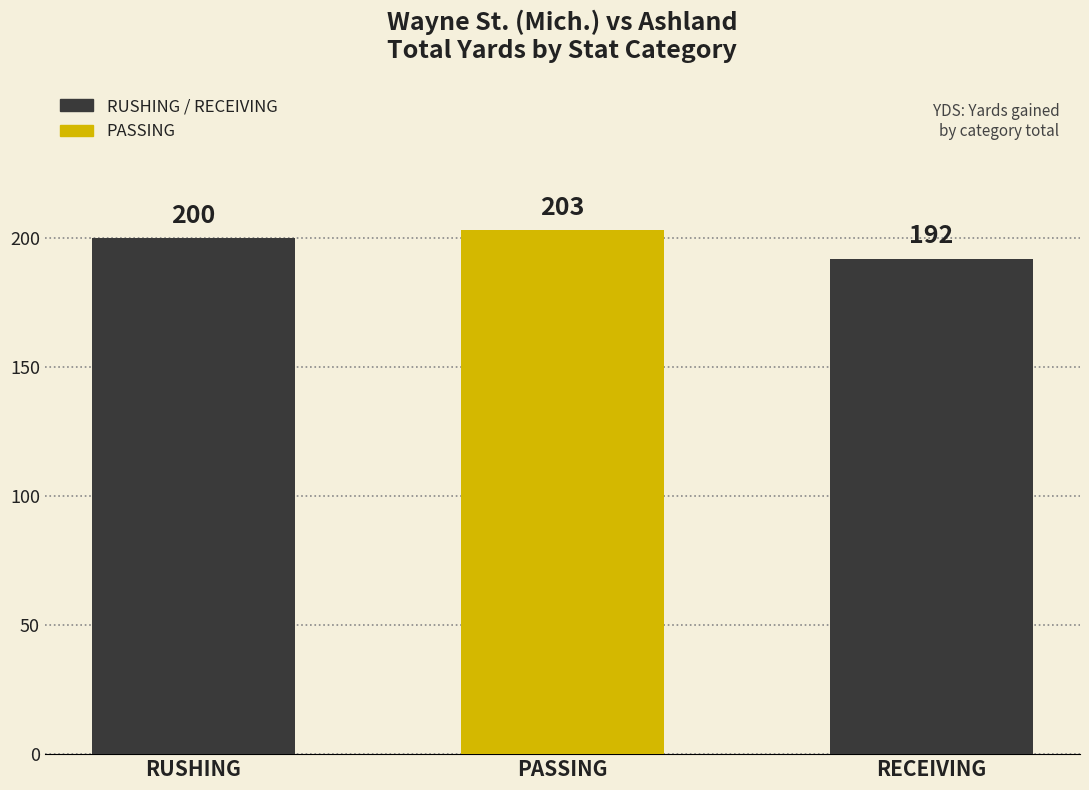

What value does the data have at RECEIVING, to the nearest 5?

190